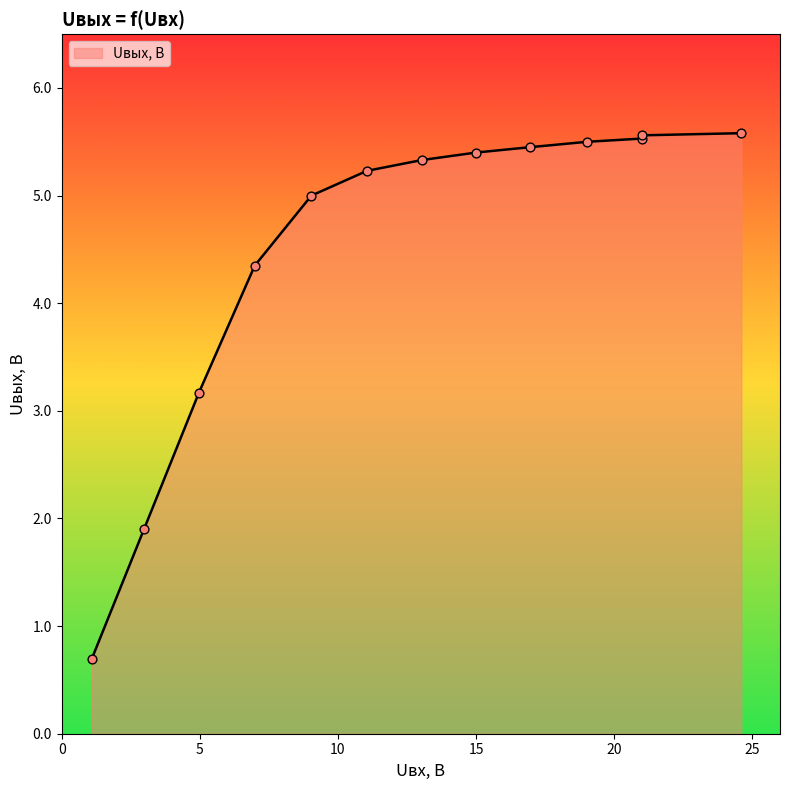

What is the change in value from 6.99 to 16.96?

+1.1